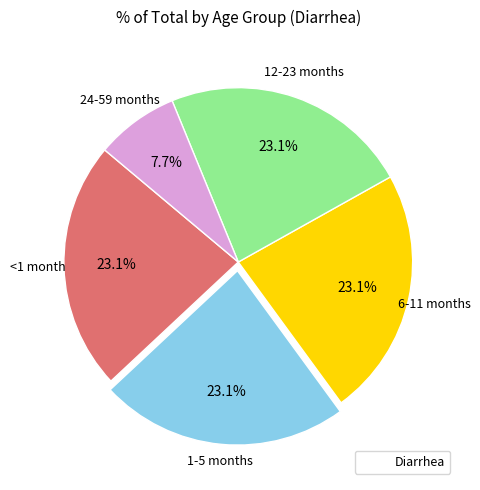

How many segments does this pie chart have?

5